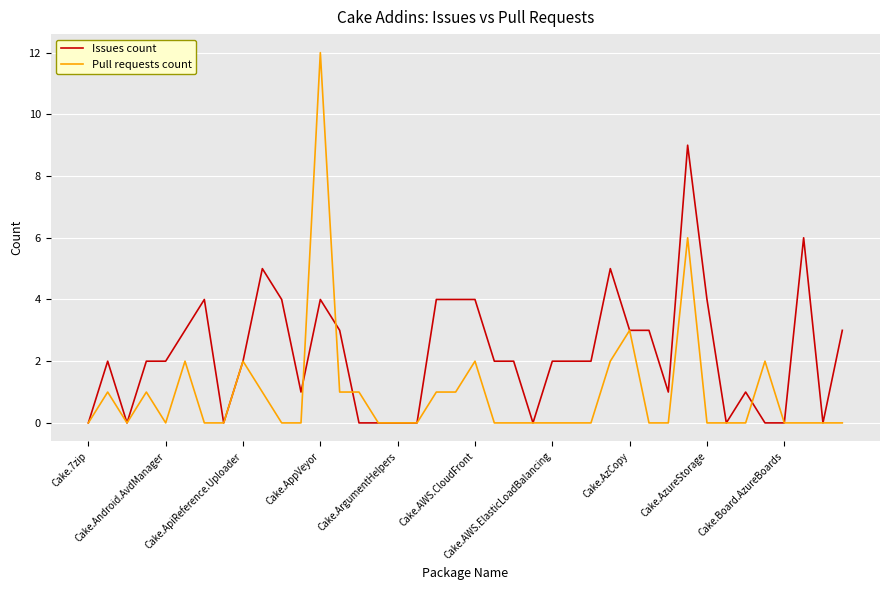

Which series has the widest spread of values?

Pull requests count